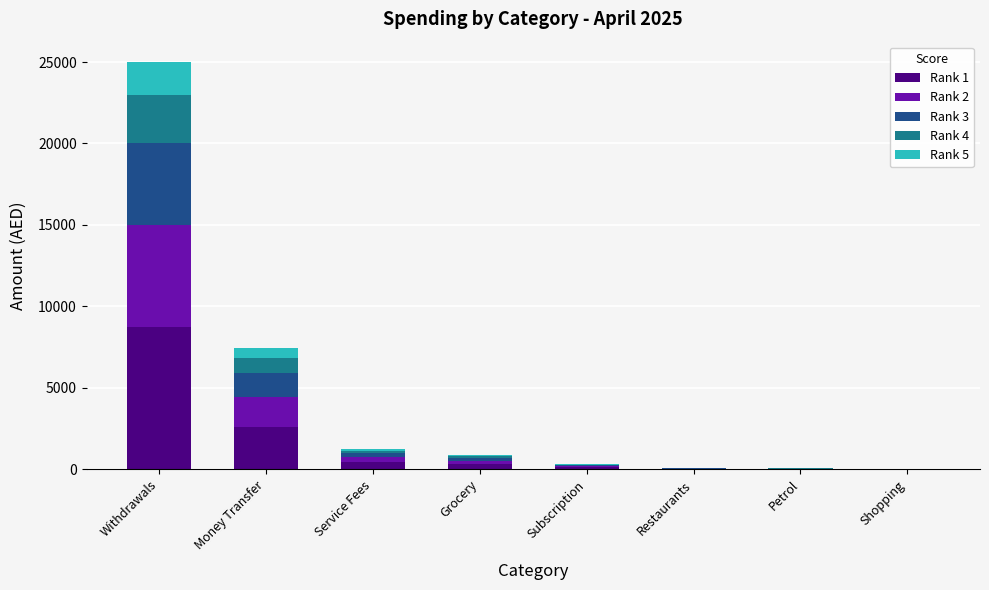

At which label does Rank 1 reach its peak?

Withdrawals